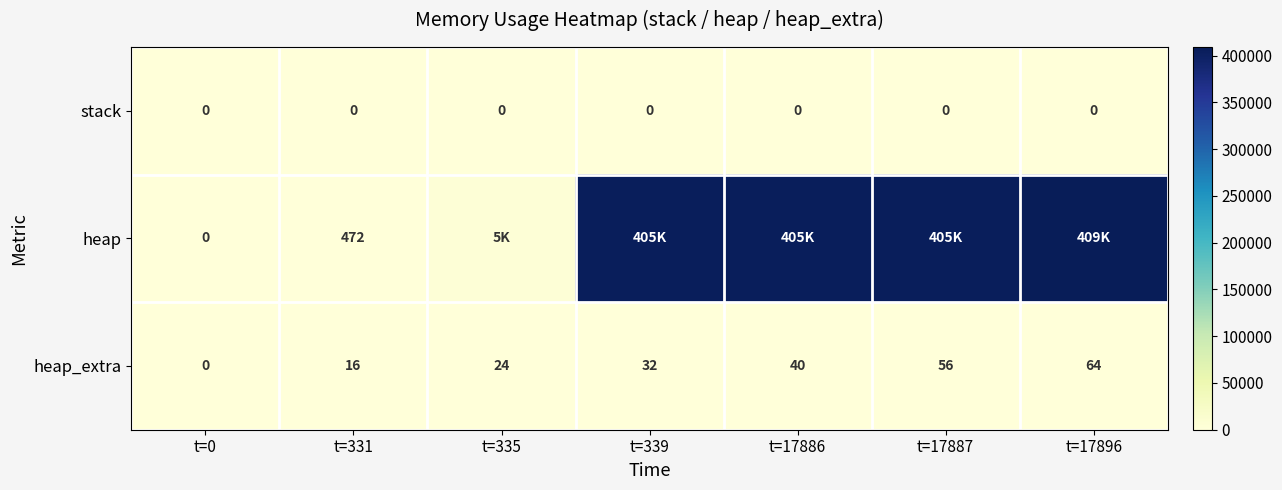

The value of heap at t=331 is 836. True or false?

False